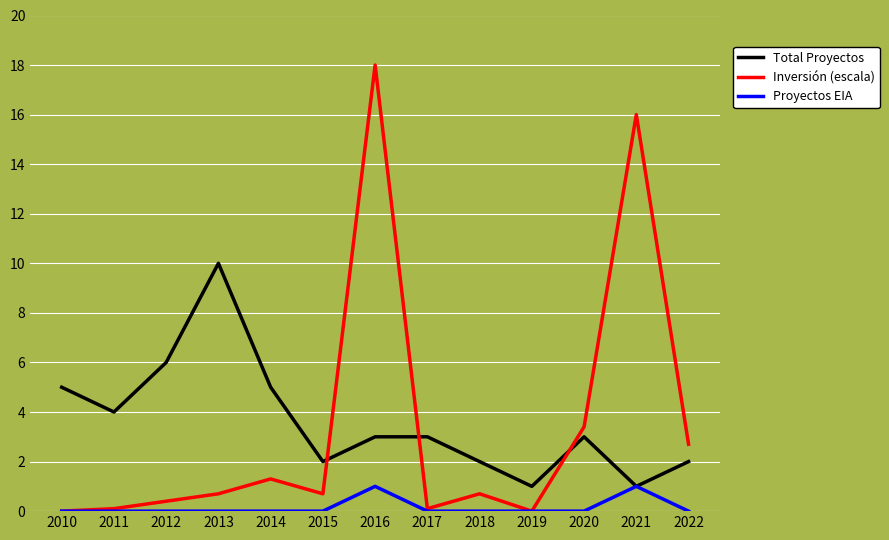

What are all the series names shown in the legend?

Total Proyectos, Inversión (escala), Proyectos EIA